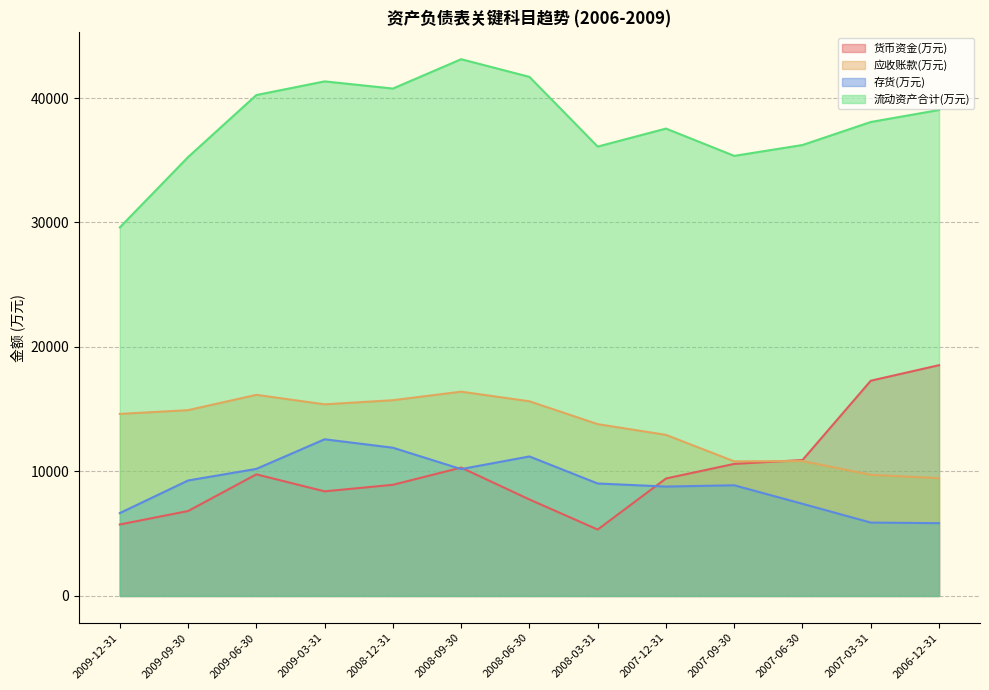

Reading left to right, what are all the values shown in this chart?

货币资金(万元): 2009-12-31=5743	2009-09-30=6824	2009-06-30=9771	2009-03-31=8404	2008-12-31=8931	2008-09-30=10312	2008-06-30=7753	2008-03-31=5337	2007-12-31=9437	2007-09-30=10610	2007-06-30=10921	2007-03-31=17292	2006-12-31=18540
应收账款(万元): 2009-12-31=14623	2009-09-30=14928	2009-06-30=16158	2009-03-31=15393	2008-12-31=15727	2008-09-30=16411	2008-06-30=15639	2008-03-31=13803	2007-12-31=12942	2007-09-30=10814	2007-06-30=10838	2007-03-31=9732	2006-12-31=9461
存货(万元): 2009-12-31=6657	2009-09-30=9277	2009-06-30=10207	2009-03-31=12586	2008-12-31=11909	2008-09-30=10192	2008-06-30=11207	2008-03-31=9035	2007-12-31=8789	2007-09-30=8892	2007-06-30=7404	2007-03-31=5897	2006-12-31=5848
流动资产合计(万元): 2009-12-31=29605	2009-09-30=35254	2009-06-30=40238	2009-03-31=41335	2008-12-31=40759	2008-09-30=43117	2008-06-30=41698	2008-03-31=36098	2007-12-31=37545	2007-09-30=35352	2007-06-30=36225	2007-03-31=38073	2006-12-31=39037